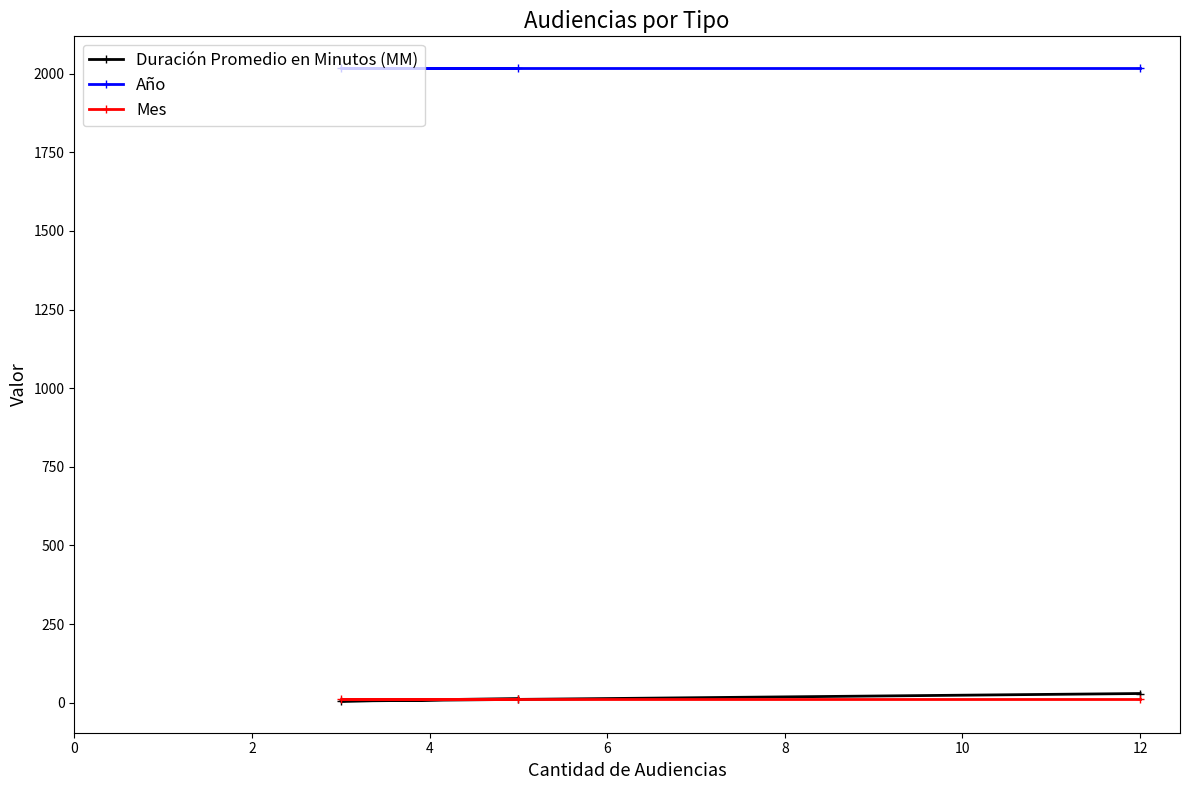

How many distinct data groups are displayed?

3